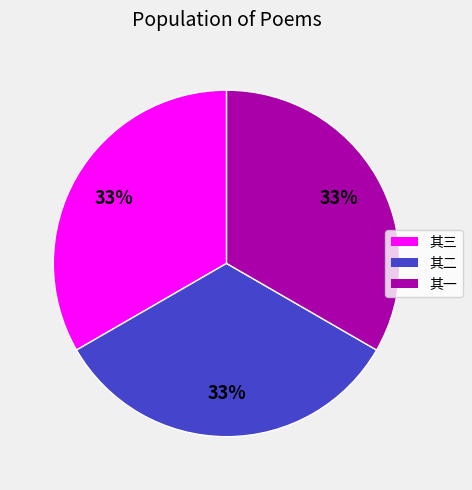

To the nearest percent, what percentage of the pie is 其一?

33%